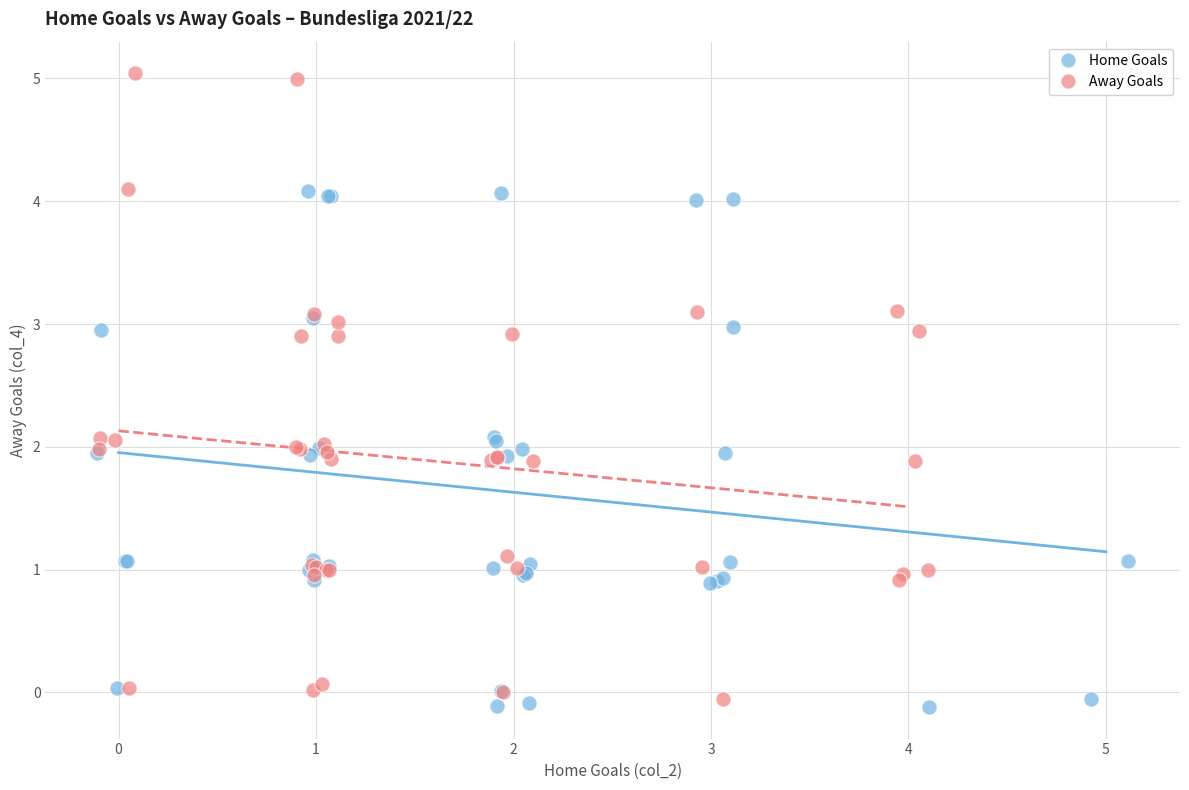

Which series has the widest spread of Y values?

Away Goals